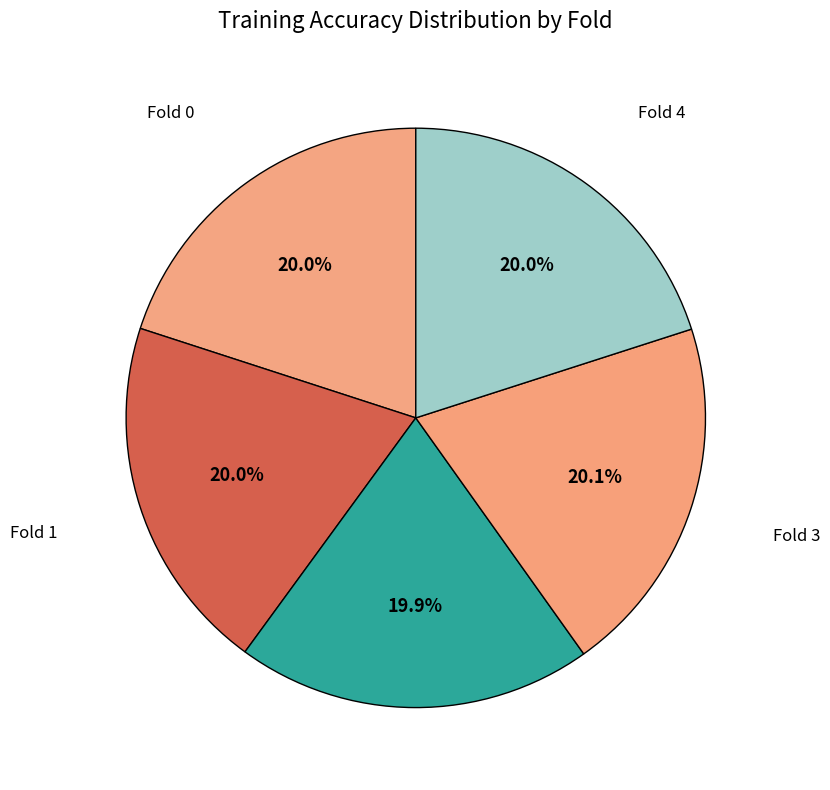

What percentage is the Fold 4 slice, to the nearest percent?

20%